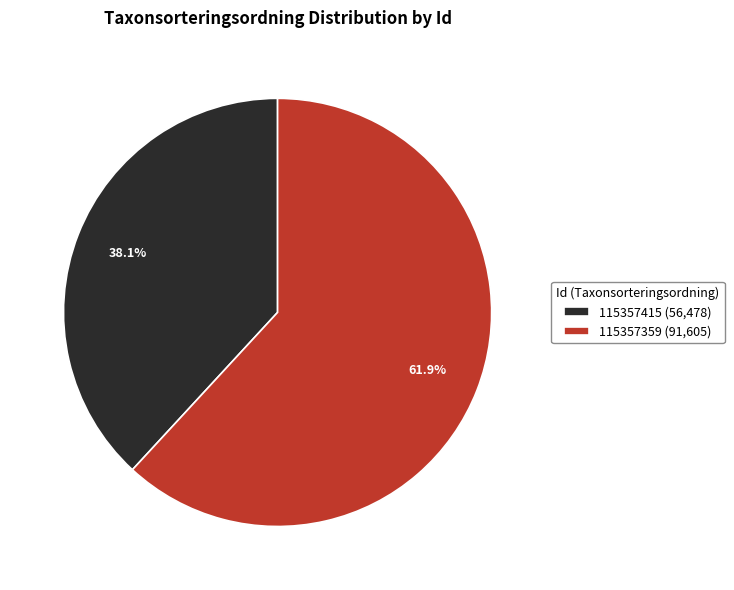

What is the ratio of the value at 115357415 (56,478) to the value at 115357359 (91,605)?

0.6